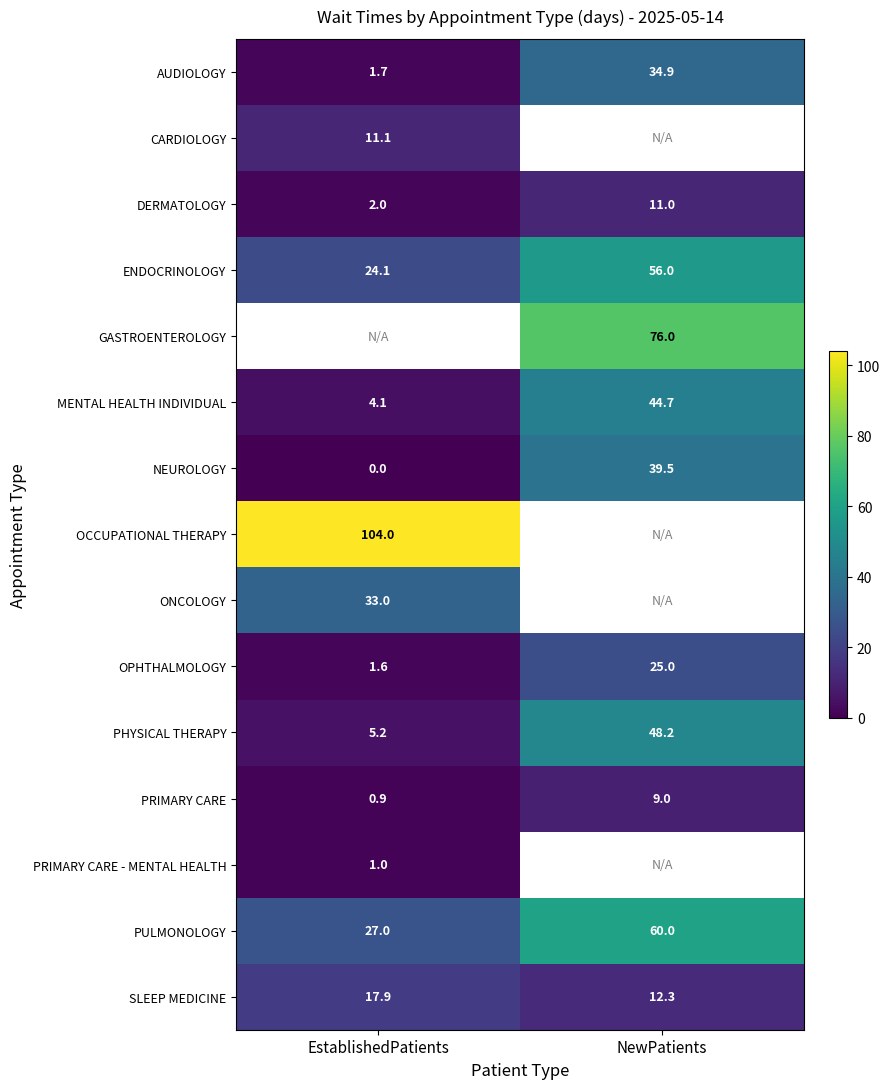

Count the number of categories in the chart.

2